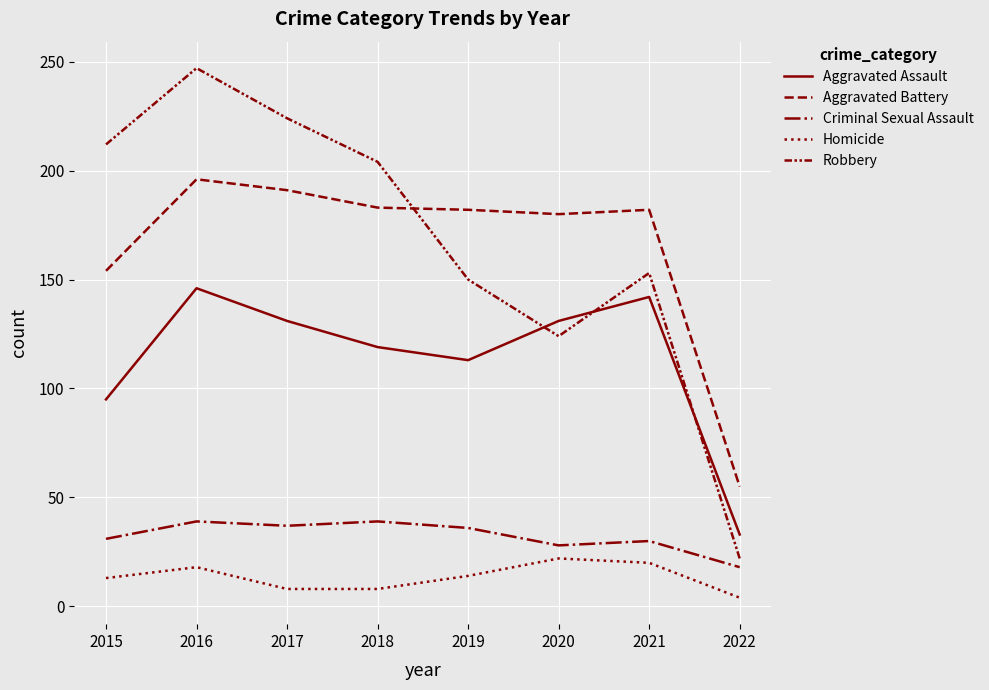

Where is Homicide nearest to the value 13?

2015